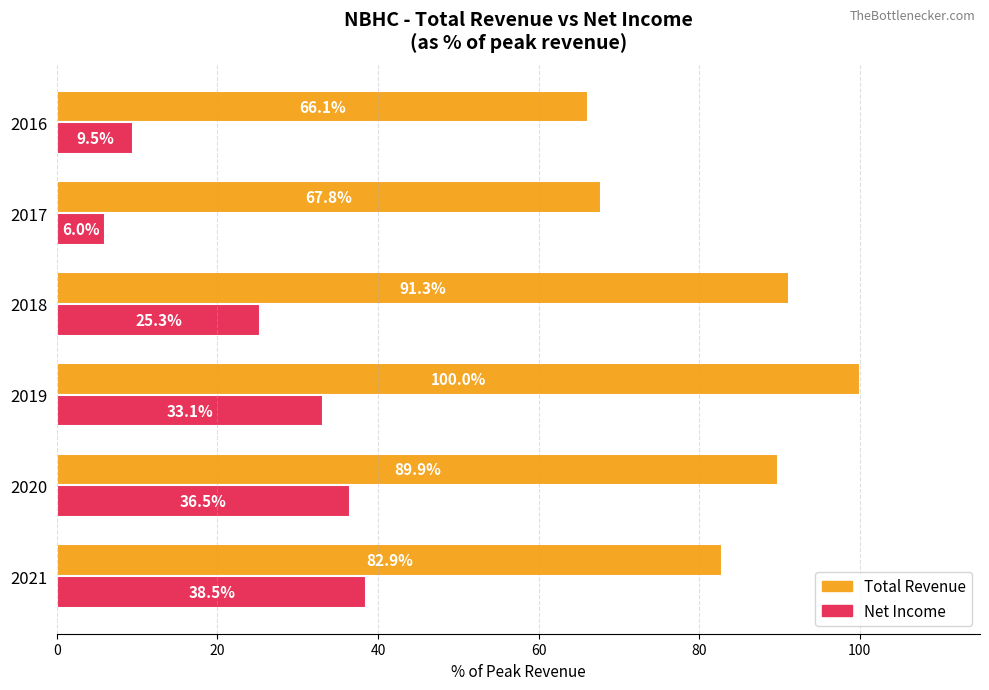

What is the maximum value for Net Income?

38.5